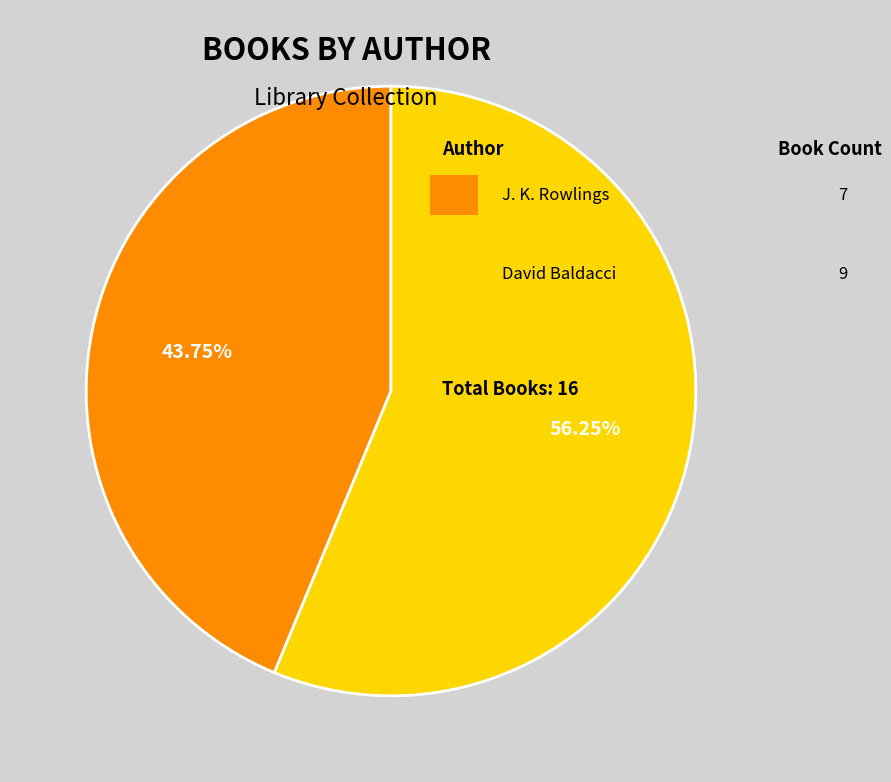

To the nearest percent, what is the average slice percentage?

50%